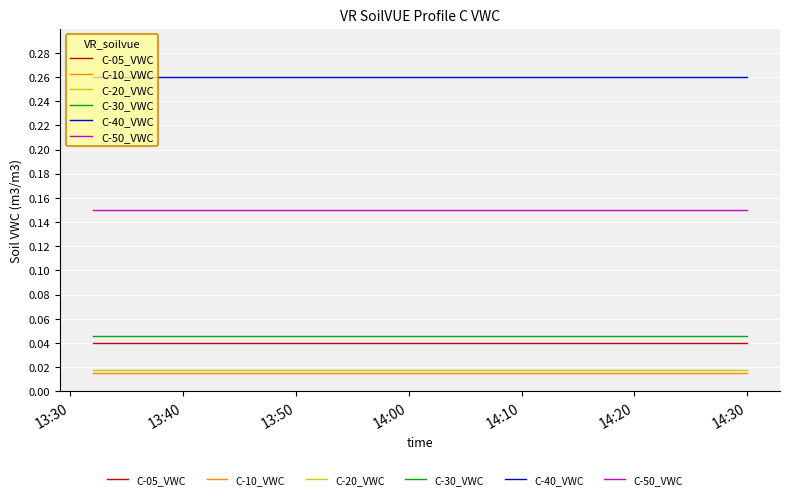

How many lines are shown in the chart?

6